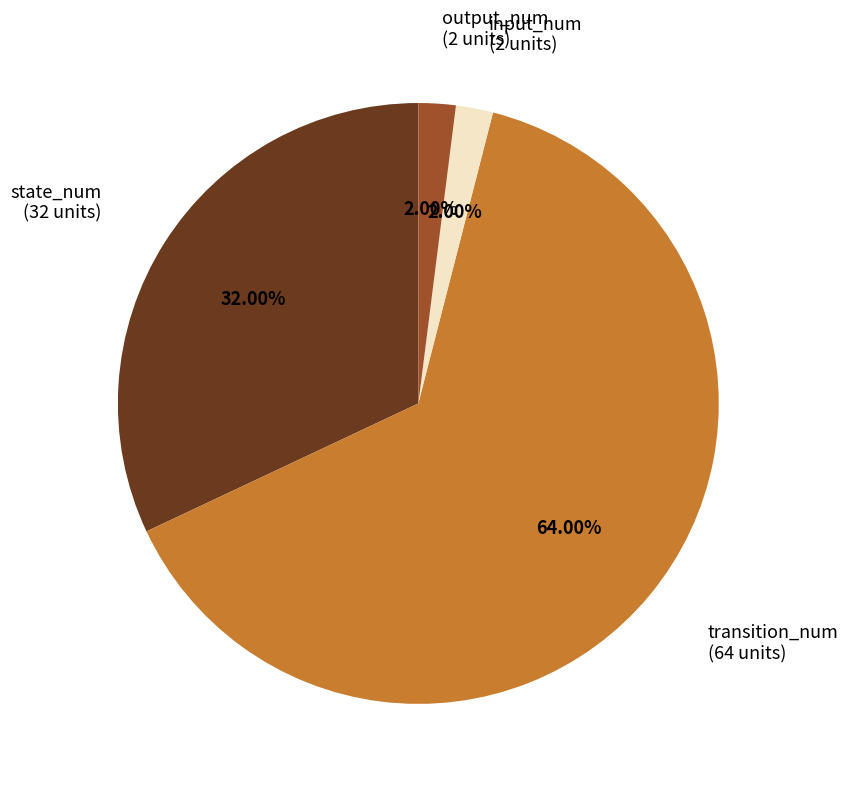

To the nearest percent, what is the difference between the input_num and state_num slice percentages?

30%